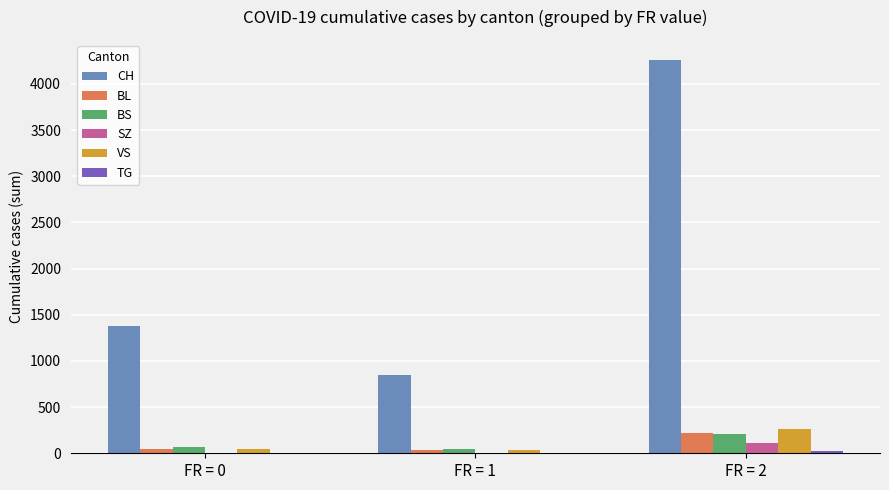

Read the BS value at FR = 1.

50